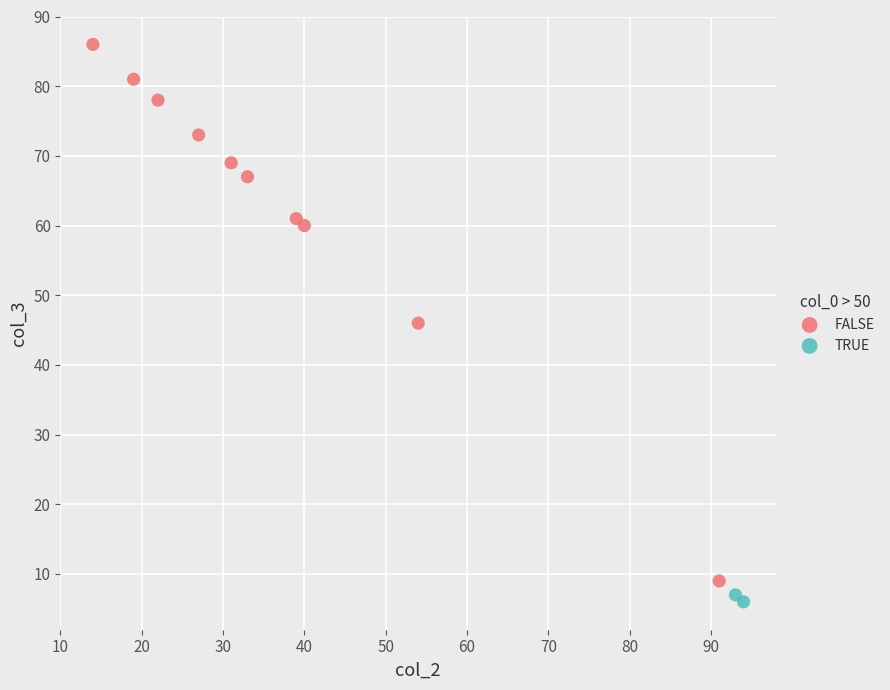

What are all the series names shown in the legend?

FALSE, TRUE